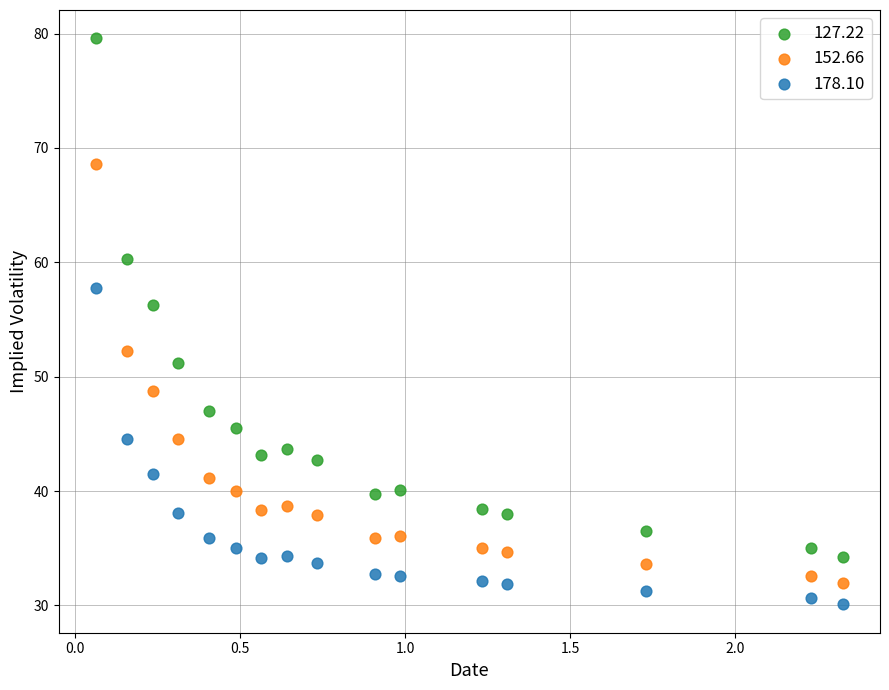

Which series reaches the maximum Y coordinate?

127.22